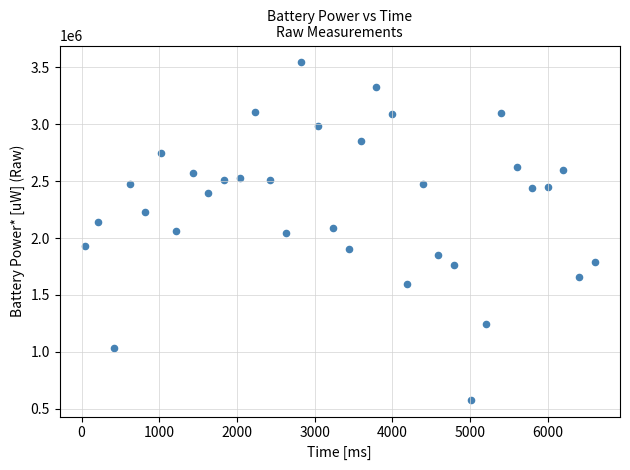

What is the range of Y values (max minus min)?

2960917